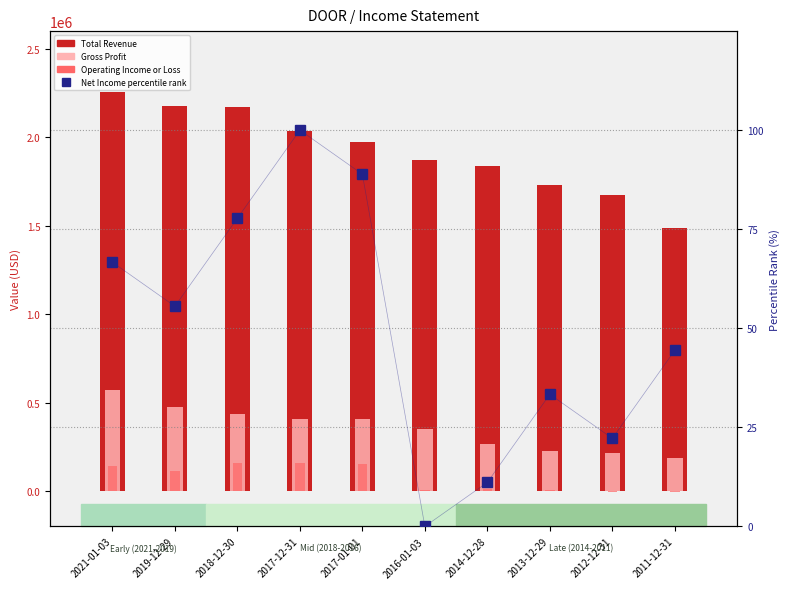

List the series in order of their peak value, lowest first.

Net Income percentile rank, Operating Income or Loss, Gross Profit, Total Revenue